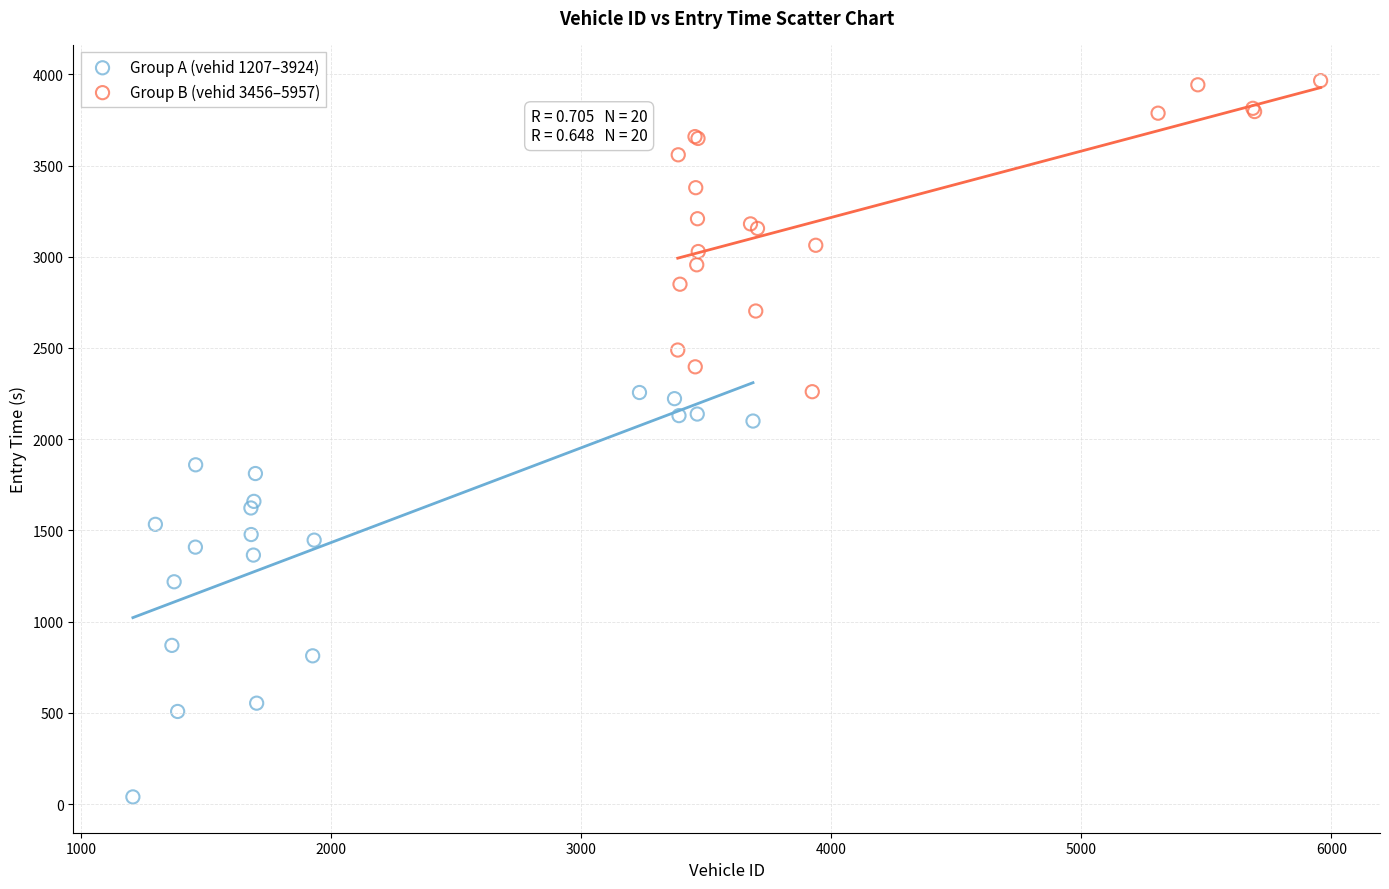

Which series has the largest Y range (max minus min)?

Group A (vehid 1207–3924)